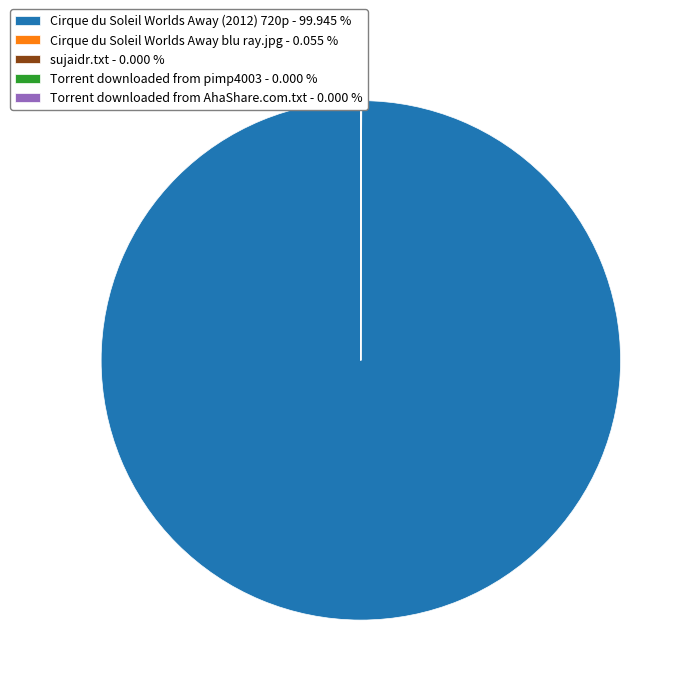

Is there any slice that represents more than half of the pie?

Yes